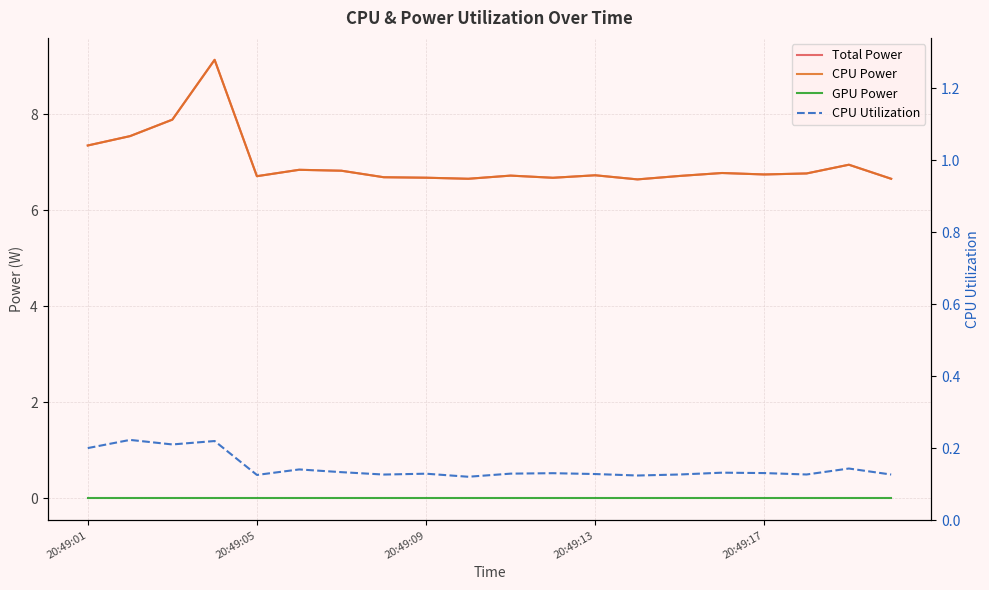

Reading left to right, transcribe all the data shown in this chart.

Total Power: 7.3	7.5	7.9	9.1	6.7	6.8	6.8	6.7	6.7	6.7	6.7	6.7	6.7	6.6	6.7	6.8	6.7	6.8	6.9	6.7
CPU Power: 7.3	7.5	7.9	9.1	6.7	6.8	6.8	6.7	6.7	6.7	6.7	6.7	6.7	6.6	6.7	6.8	6.7	6.8	6.9	6.7
GPU Power: 0.0	0.0	0.0	0.0	0.0	0.0	0.0	0.0	0.0	0.0	0.0	0.0	0.0	0.0	0.0	0.0	0.0	0.0	0.0	0.0
CPU Utilization: 0.2	0.2	0.2	0.2	0.1	0.1	0.1	0.1	0.1	0.1	0.1	0.1	0.1	0.1	0.1	0.1	0.1	0.1	0.1	0.1